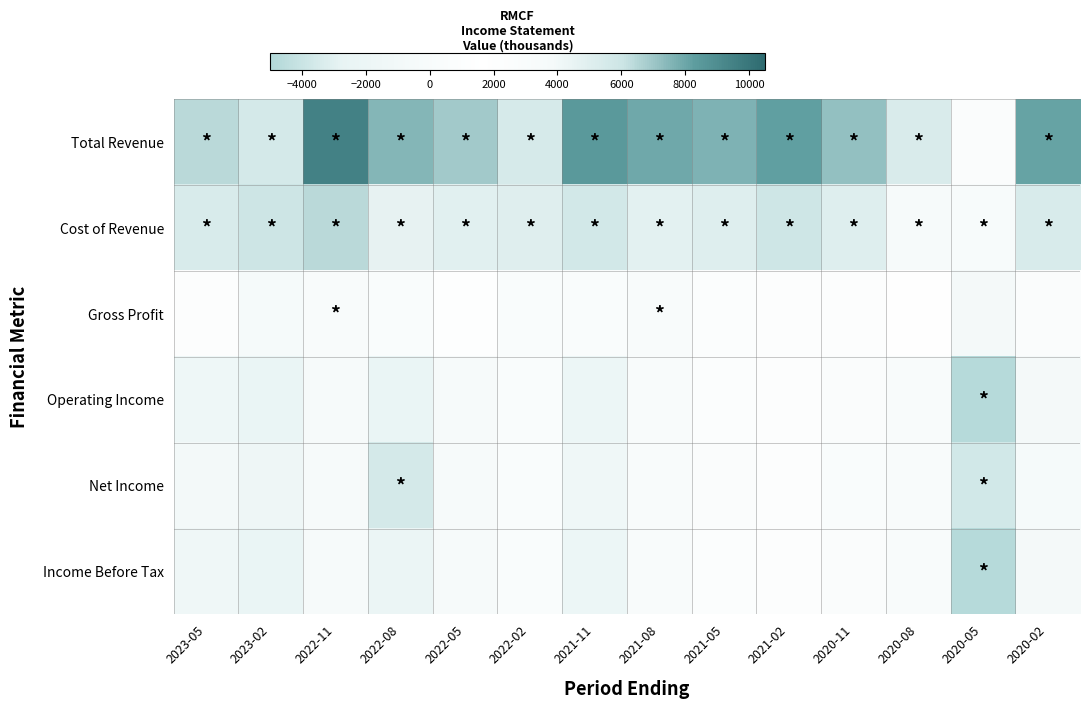

How many categories are shown in the chart?

14